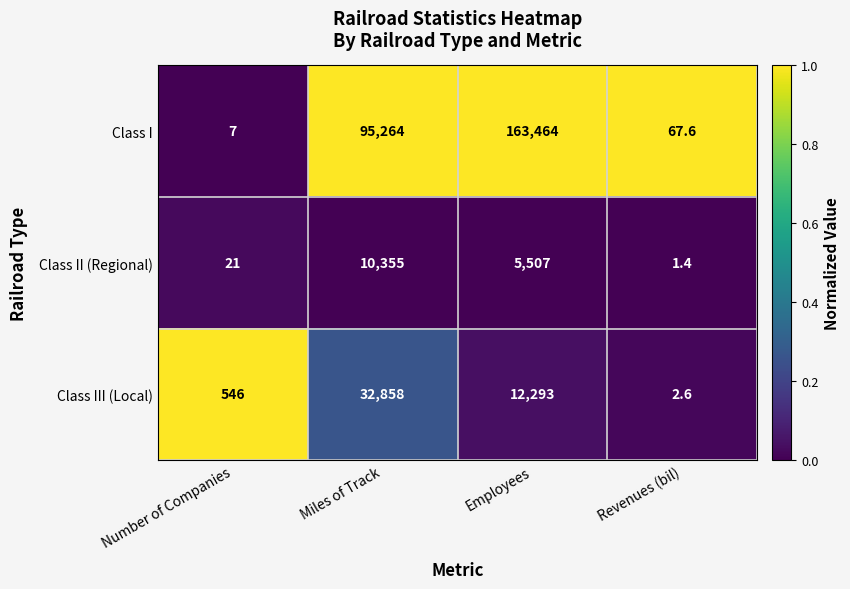

At which category does the chart reach its peak across all series?

Employees